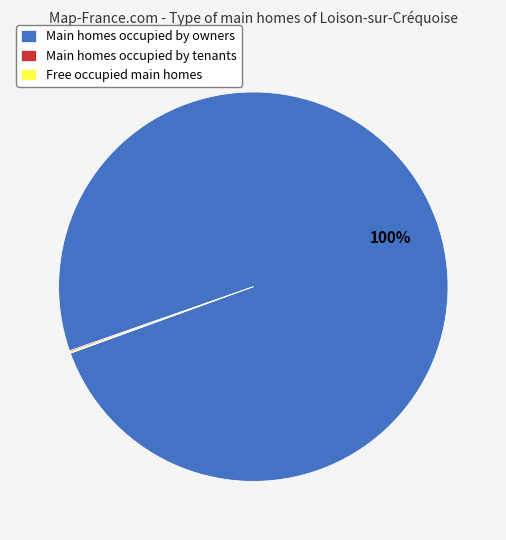

To the nearest percent, what is the average slice percentage?

33%